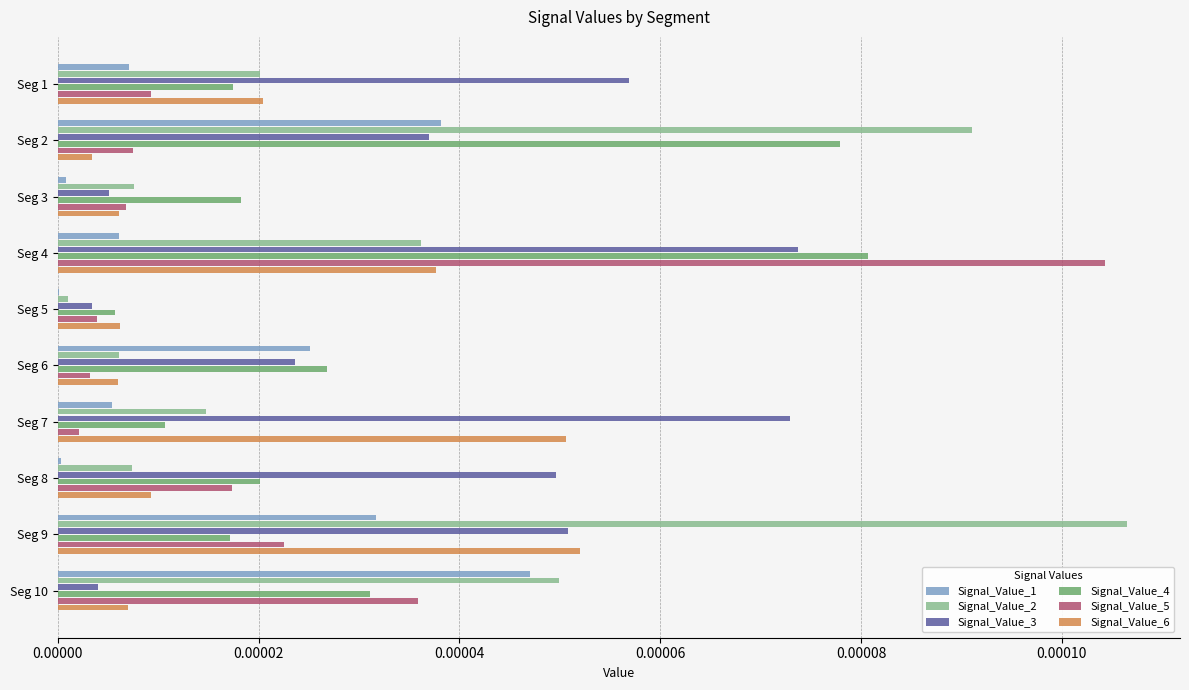

Is the value of Signal_Value_1 at Seg 10 greater than the value of Signal_Value_3 at Seg 4?

No